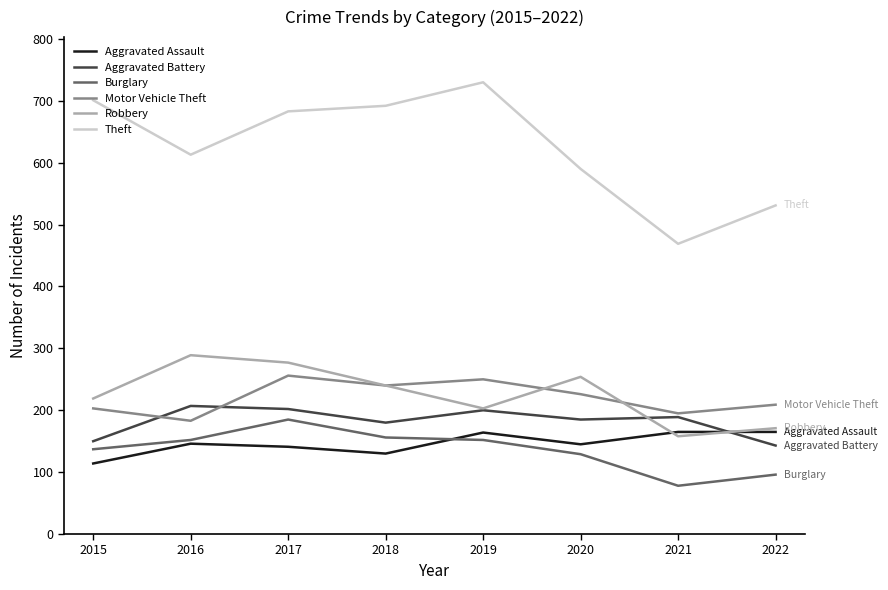

Does the chart have visible grid lines?

No